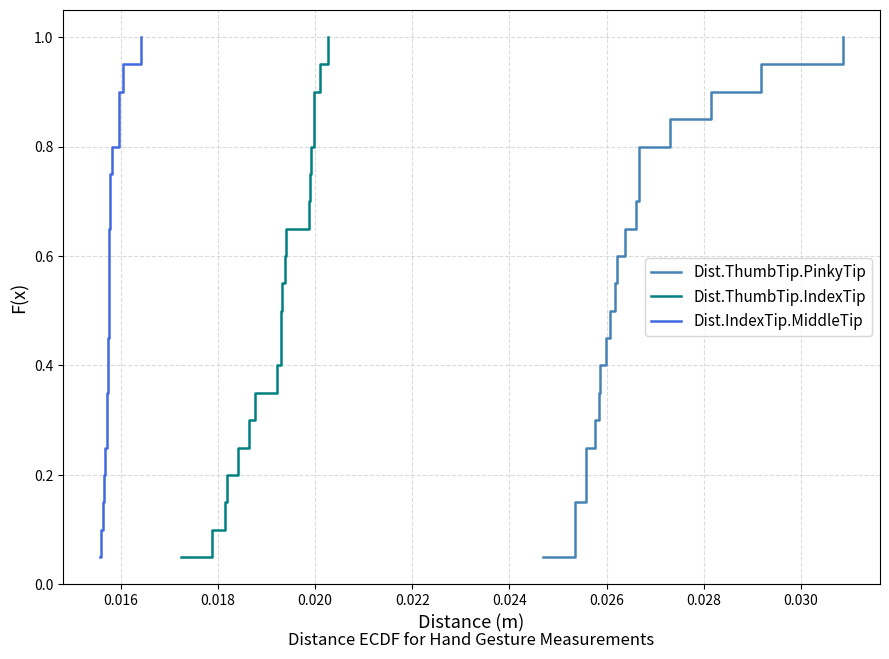

What is the maximum value for Dist.ThumbTip.PinkyTip?

1.0